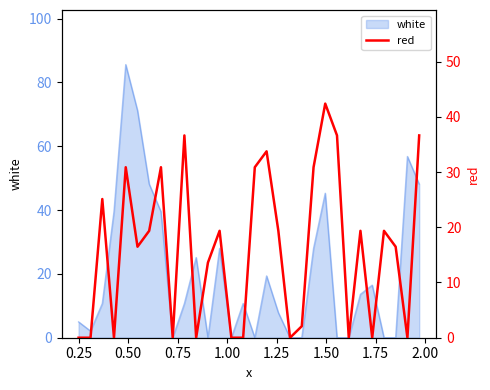

What is the maximum value for white?

85.6